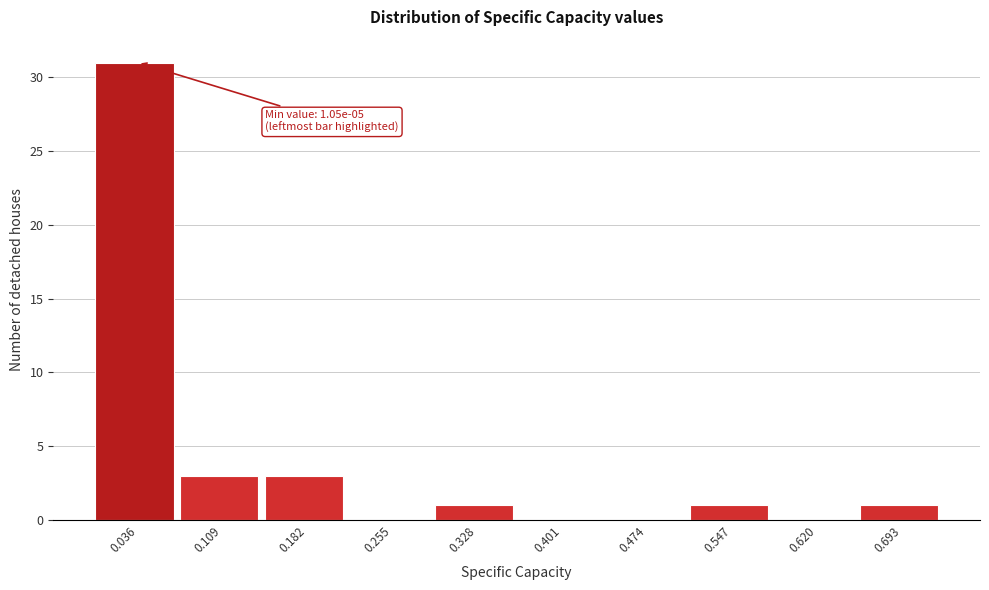

Which range on the x-axis has the tallest bar?

0.00 to 0.07